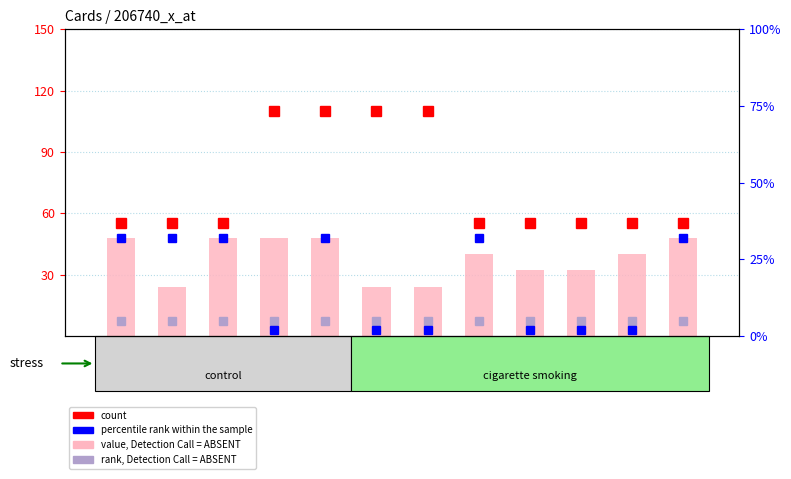

The value at Card001 is 69. True or false?

False